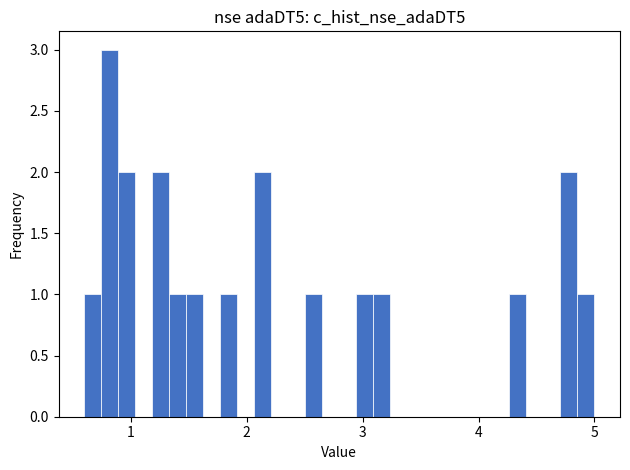

Read against the x-axis, roughly where is the centre of the tallest bar?

0.8